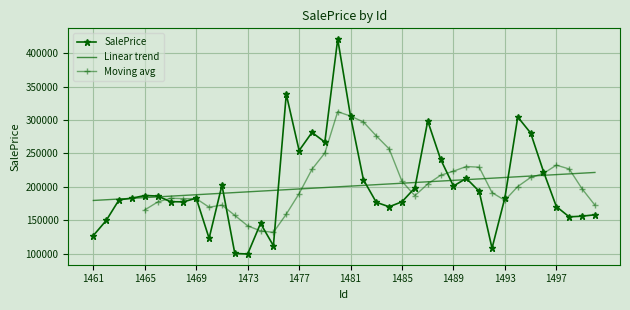

Which label corresponds to the largest value in the chart?

1480